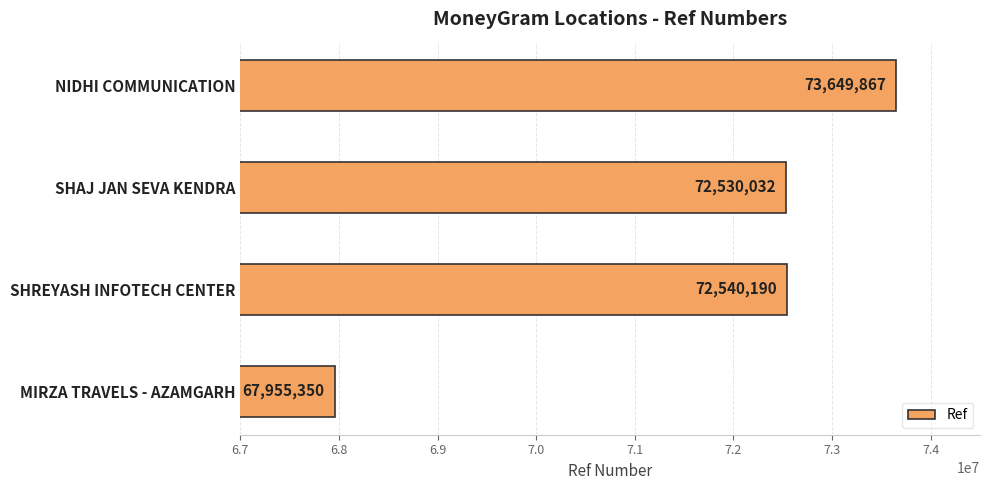

What is the average value?

71668860